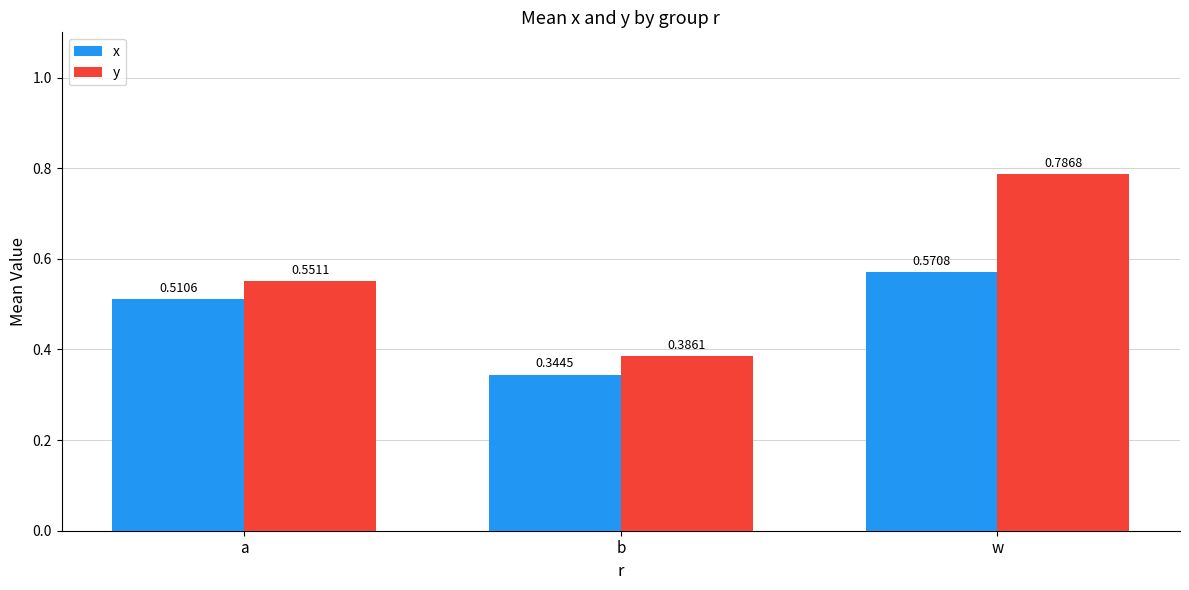

Between b and w, which series saw the biggest shift?

y